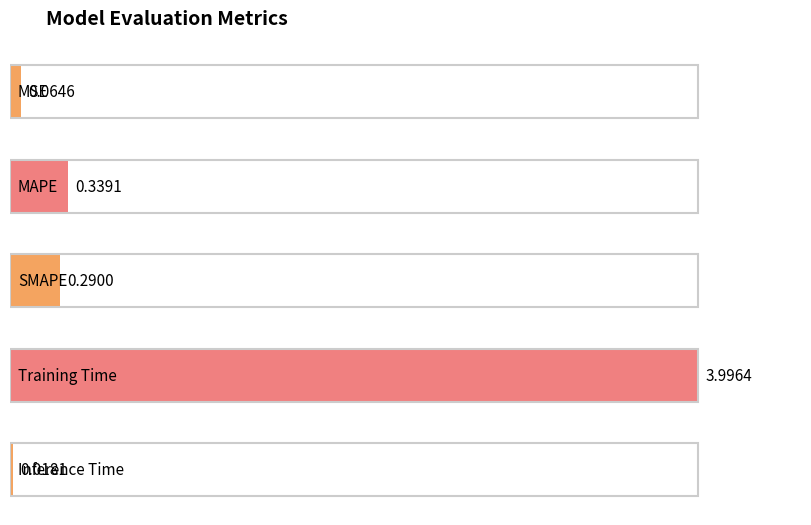

What is the approximate value at MSE?

0.1